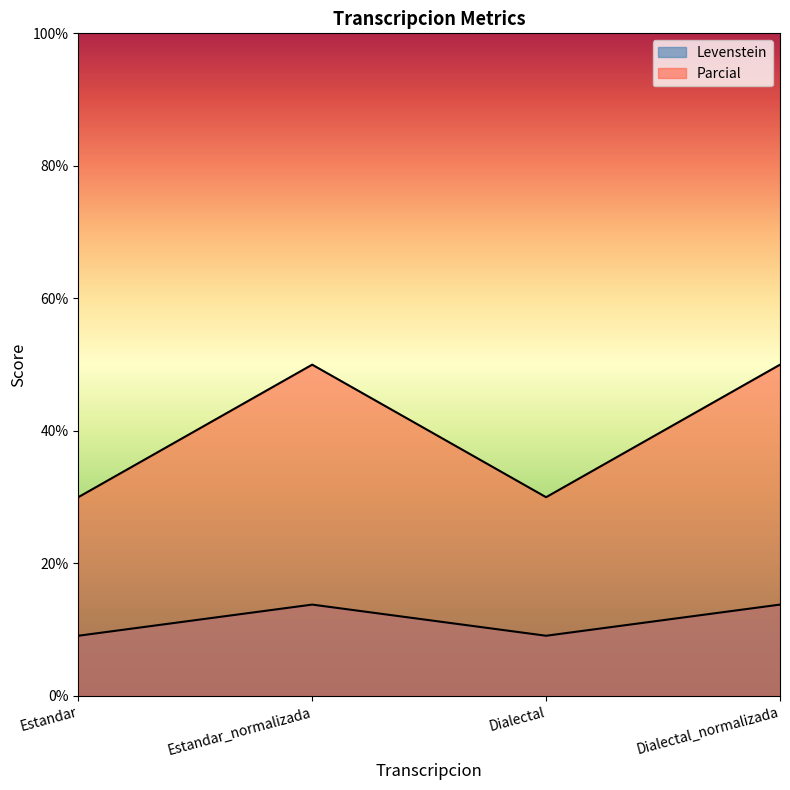

How many lines are shown in the chart?

2